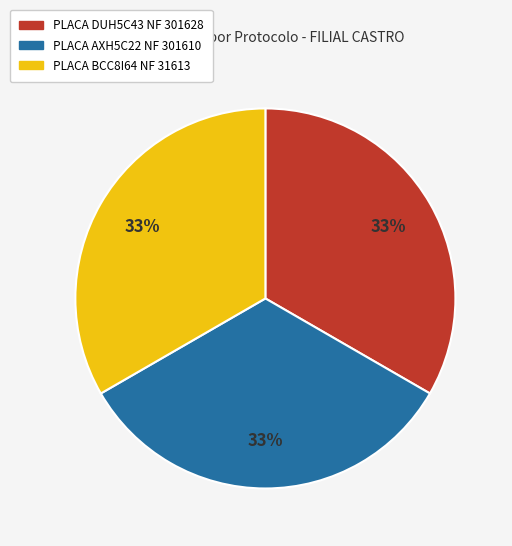

Do PLACA BCC8I64 NF 31613 and PLACA DUH5C43 NF 301628 together represent more than half of the pie?

Yes